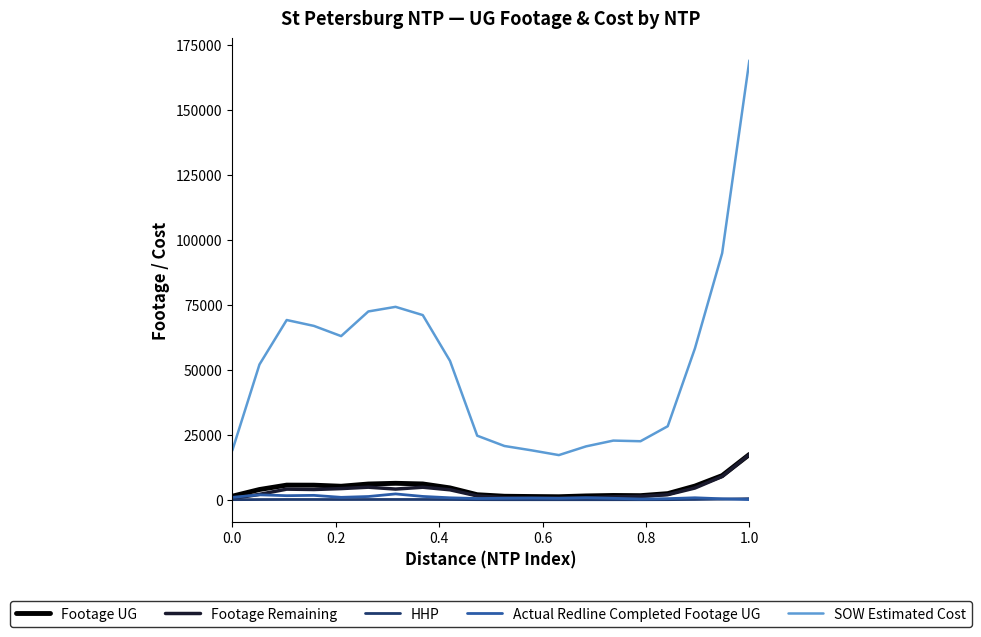

True or false: SOW Estimated Cost and Footage UG intersect in this chart.

False